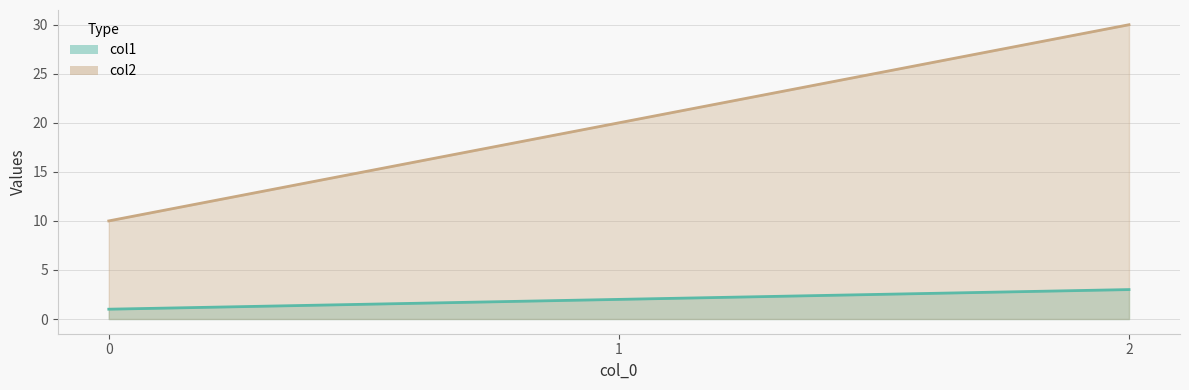

At 0, list the series in order from smallest to largest.

col1, col2